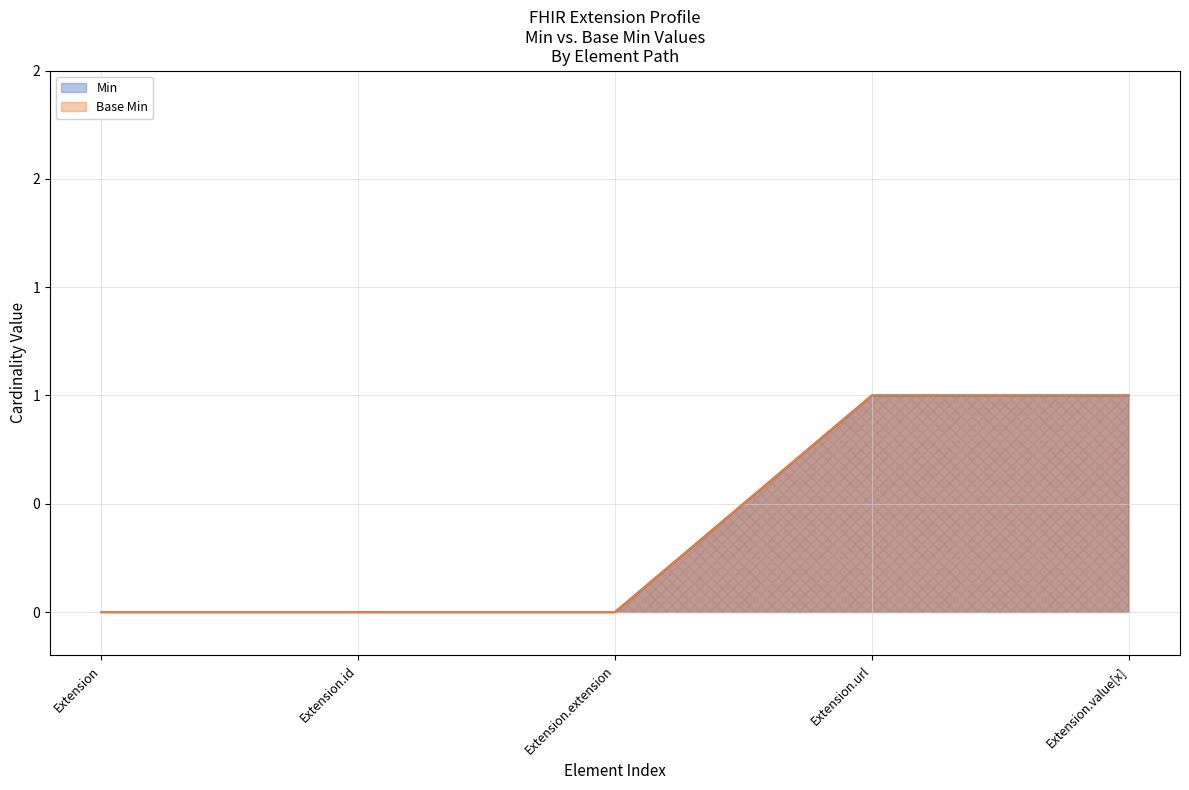

True or false: Min and Base Min intersect in this chart.

False